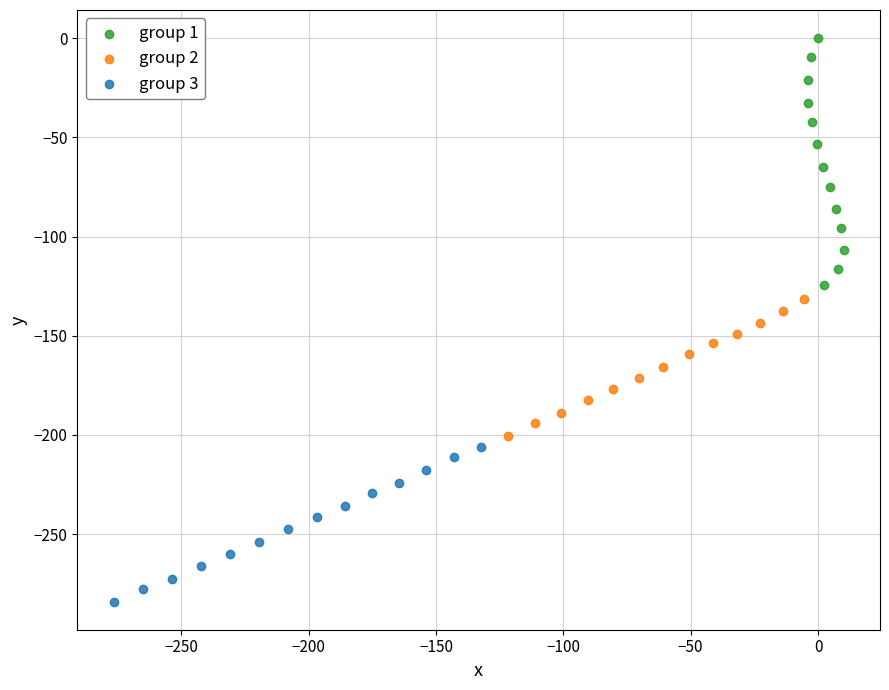

Which series contains the lowest Y value?

group 3